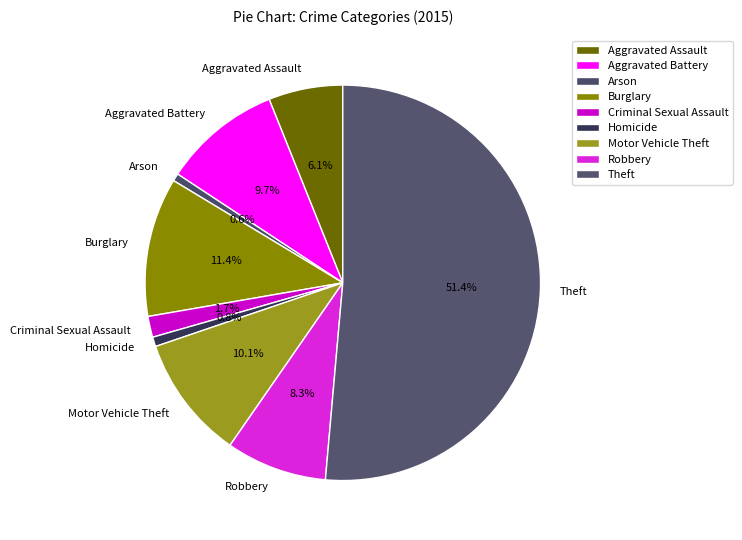

To the nearest percent, what is the difference between the Homicide and Criminal Sexual Assault slice percentages?

1%